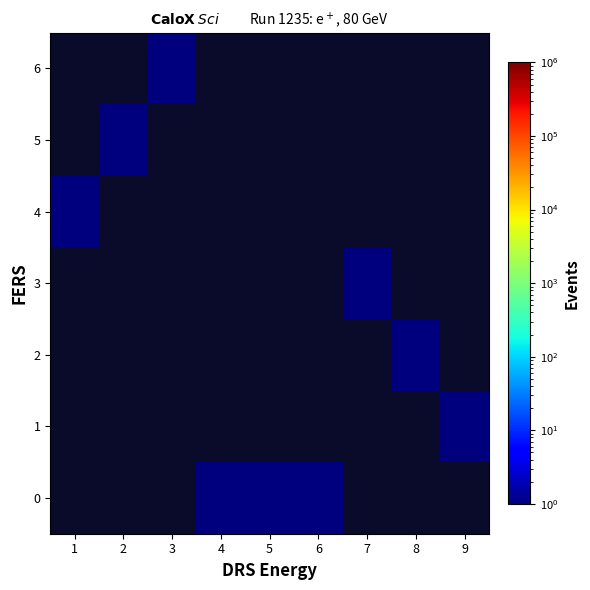

What is the maximum value shown in the chart?

1.0